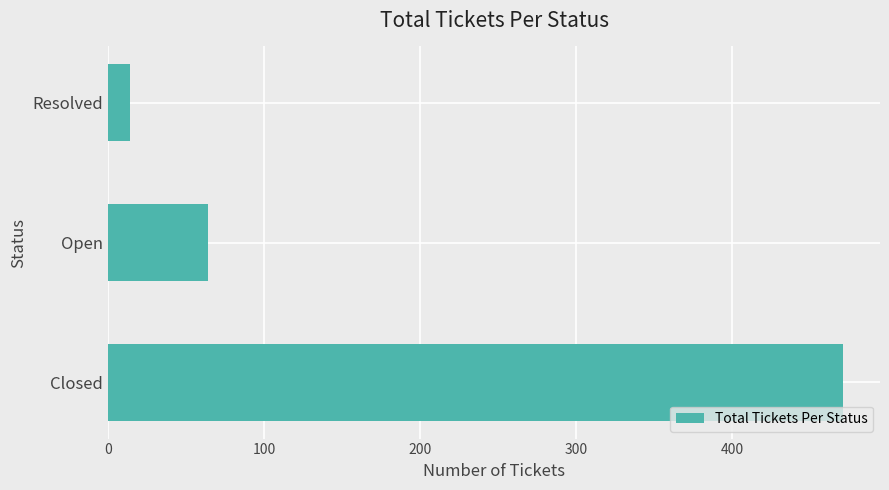

How many data points are less than 64?

1